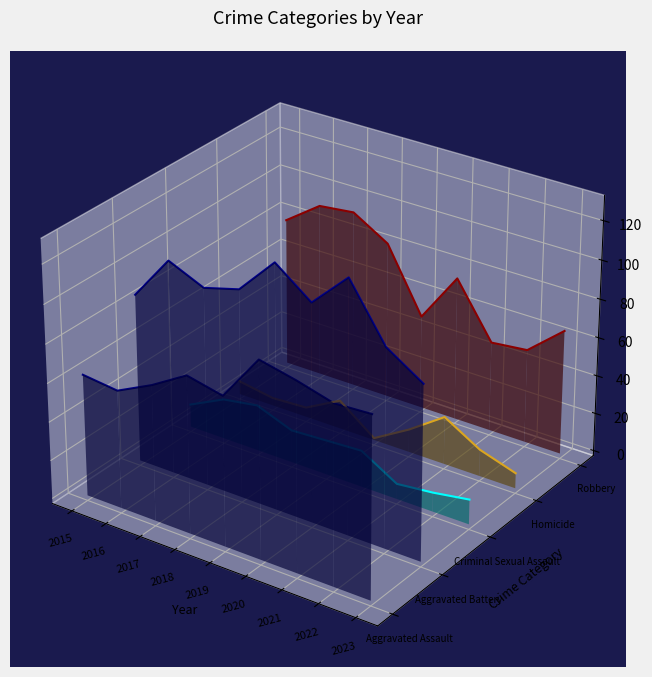

At which category is the sum across all series the highest?

2016